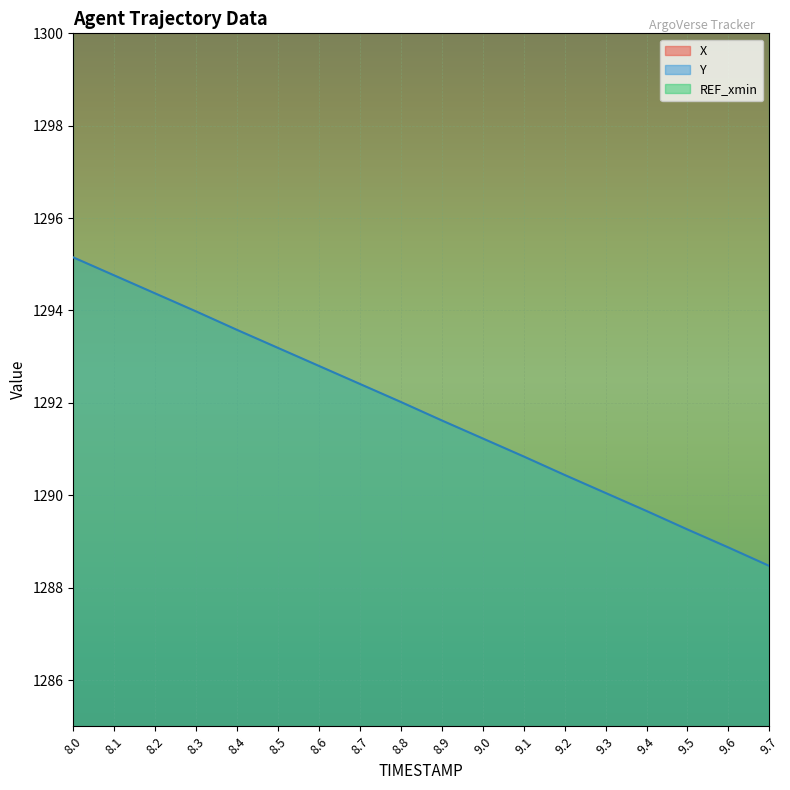

What is the value of the Y point at the 15th from the left?

1289.7